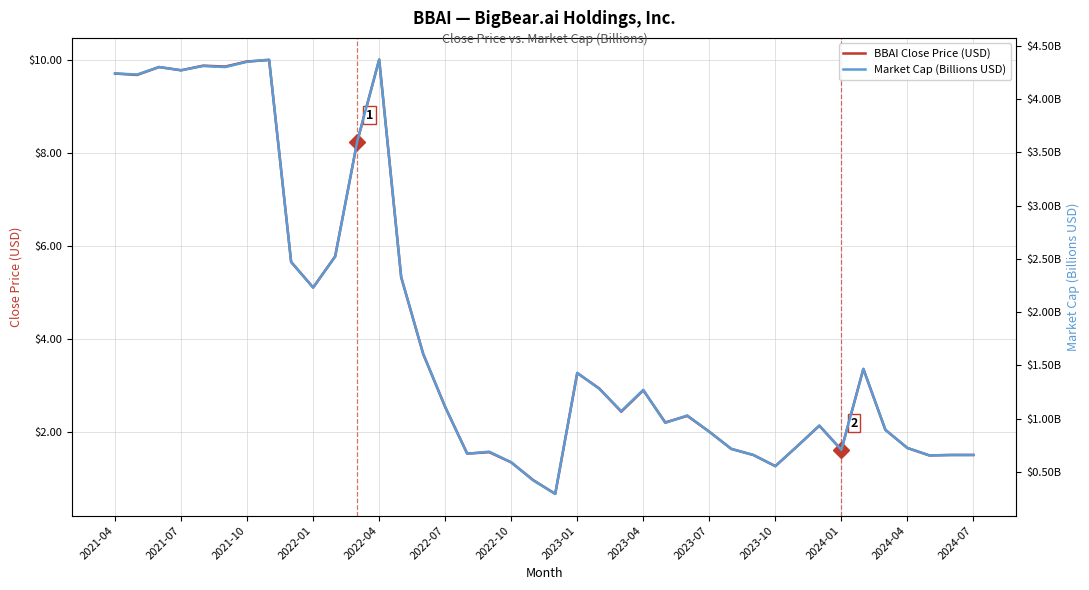

Is it true that BBAI Close Price (USD) equals 6.7 at 2023-07?

False